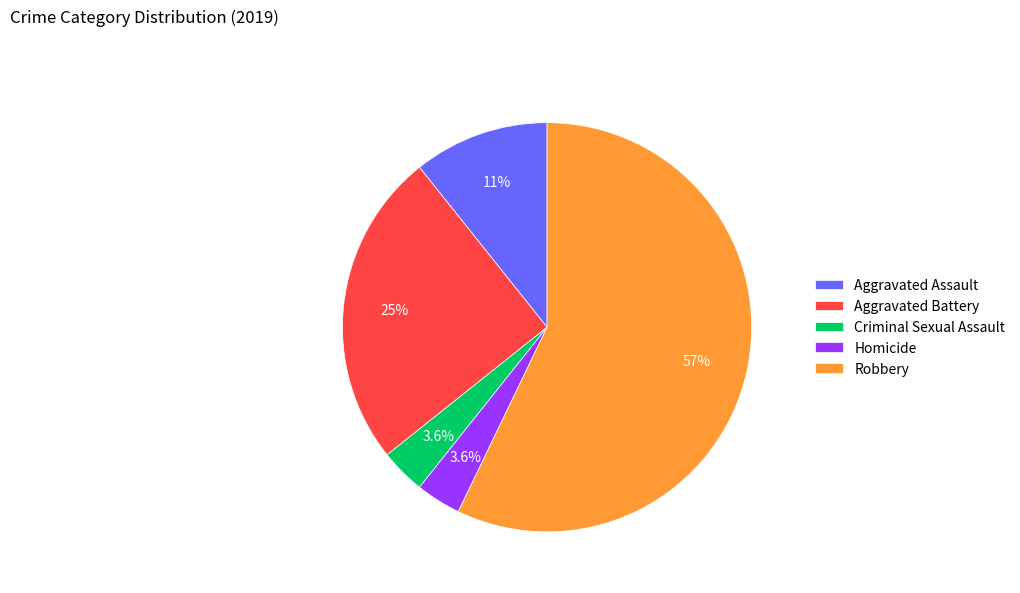

How many segments does this pie chart have?

5